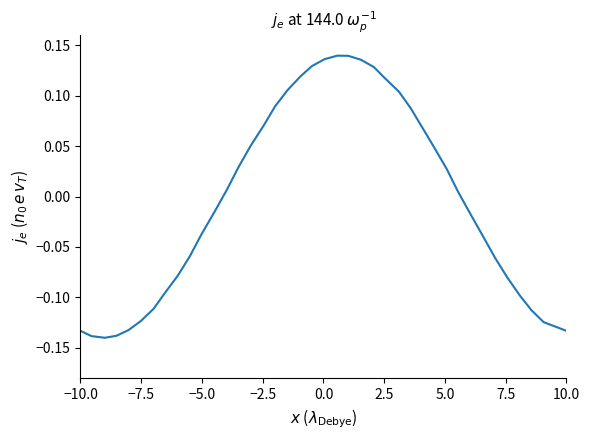

What is the difference between the maximum and minimum values?

0.3